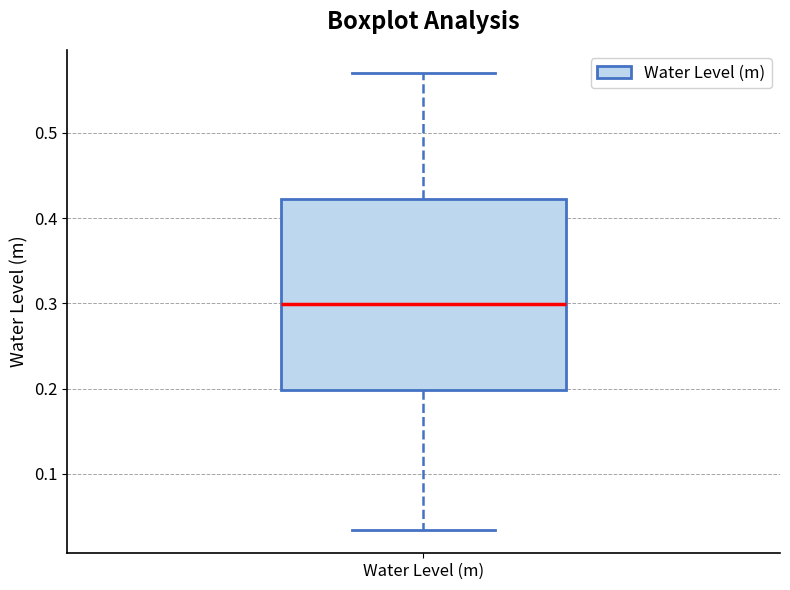

Read this box plot against the y-axis: the position of the median line, the range covered by the box, and the ends of both whiskers. The values are not printed on the chart, so give them approximately, as read against the axis.

median 0.30, box 0.20 to 0.42, whiskers 0.03 to 0.57